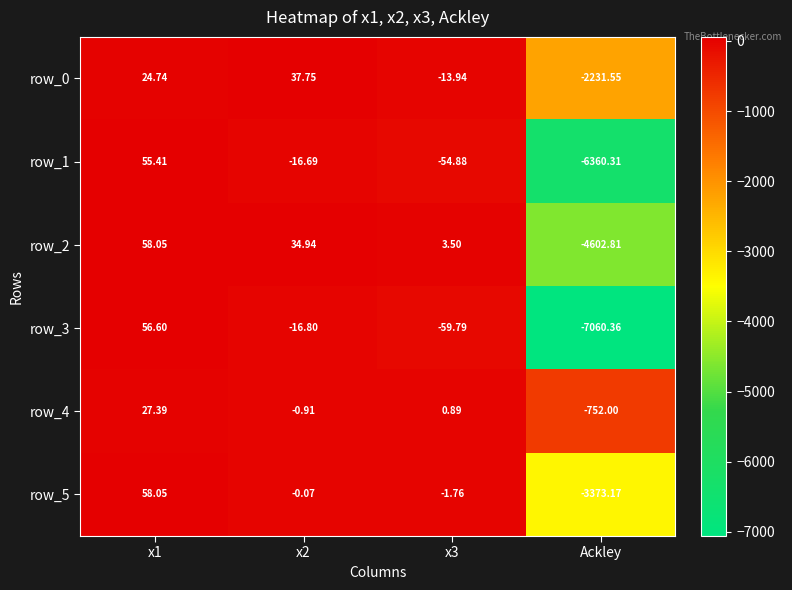

What is the total value across all series at x3?

-126.0